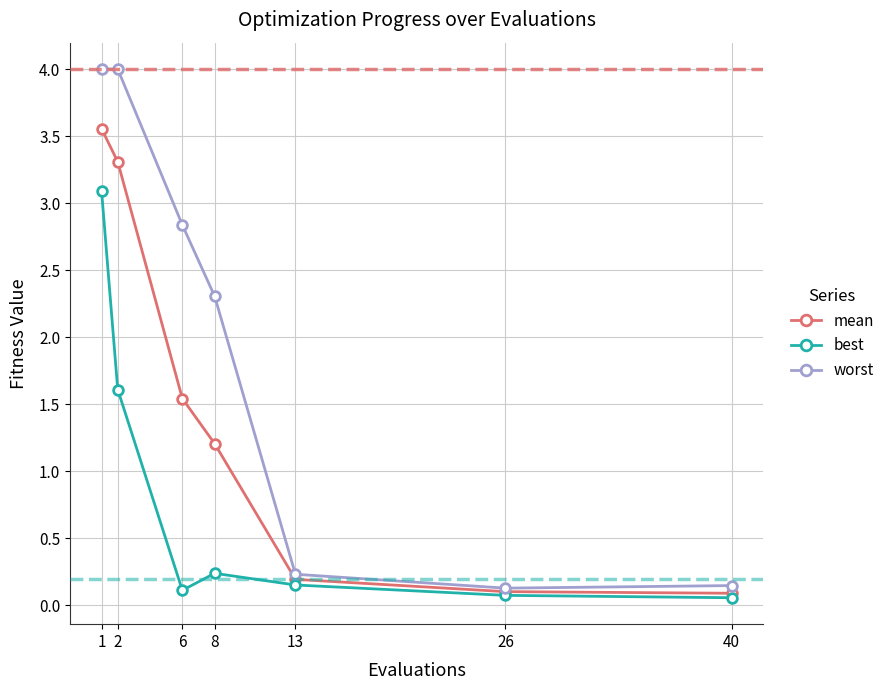

True or false: worst has more than 1 points higher than both neighbors.

False